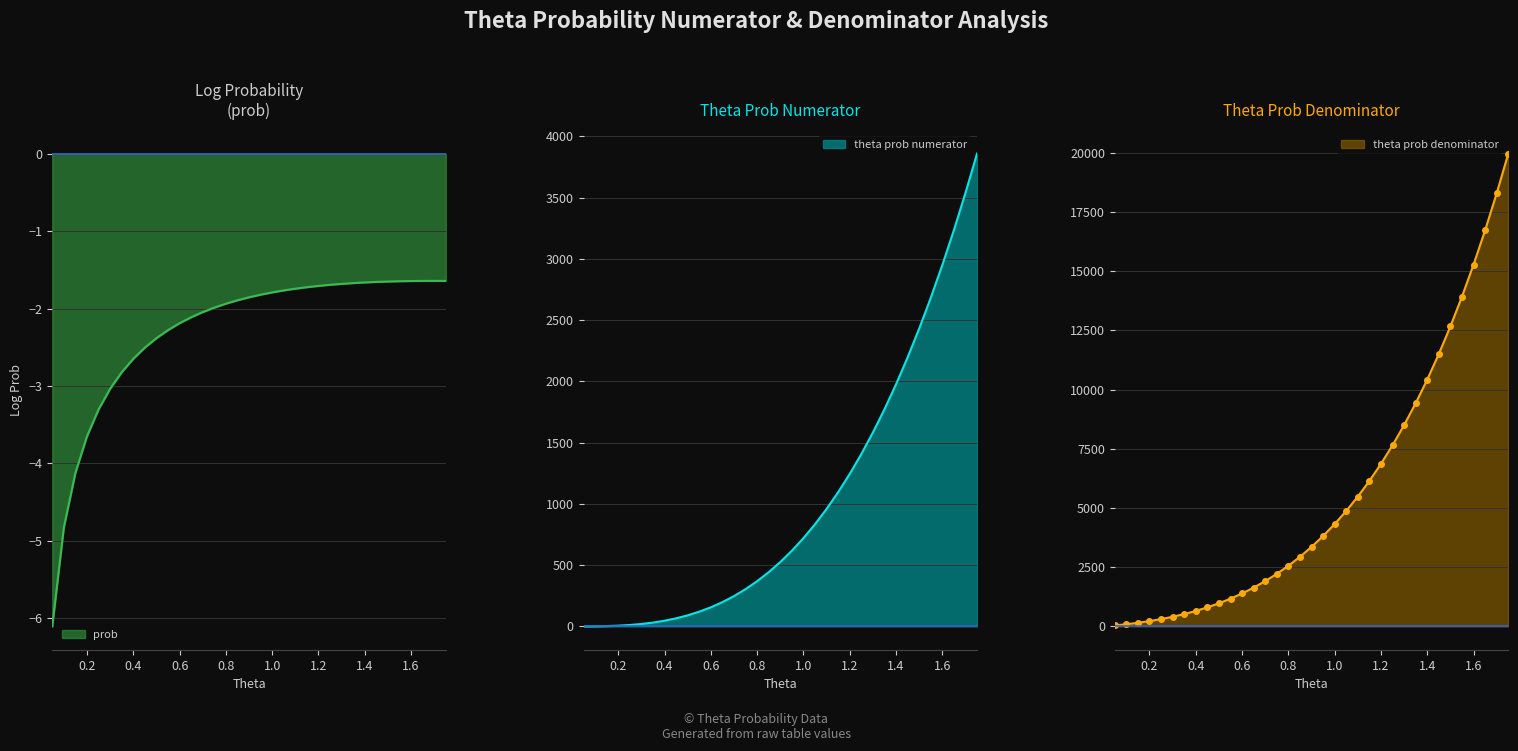

Which series has the largest total across all categories?

theta prob denominator